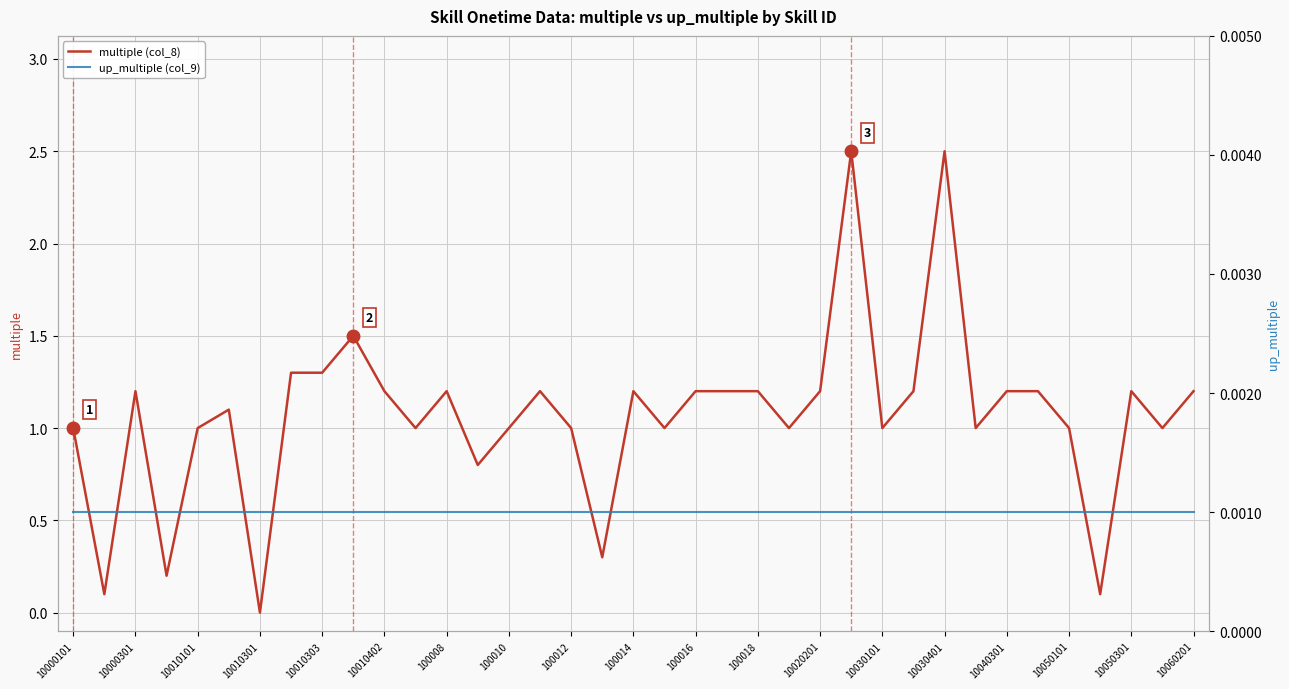

Is it true that multiple (col_8) equals 0.3 at 10060201?

False